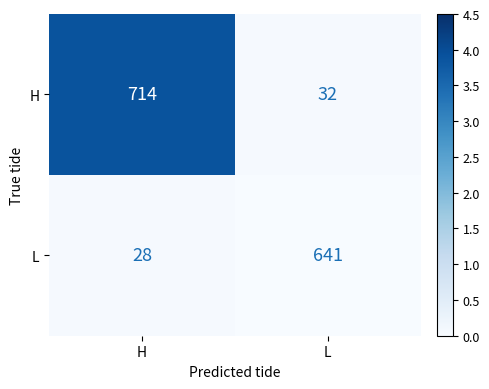

What is the sum of the H values at H and L?

746